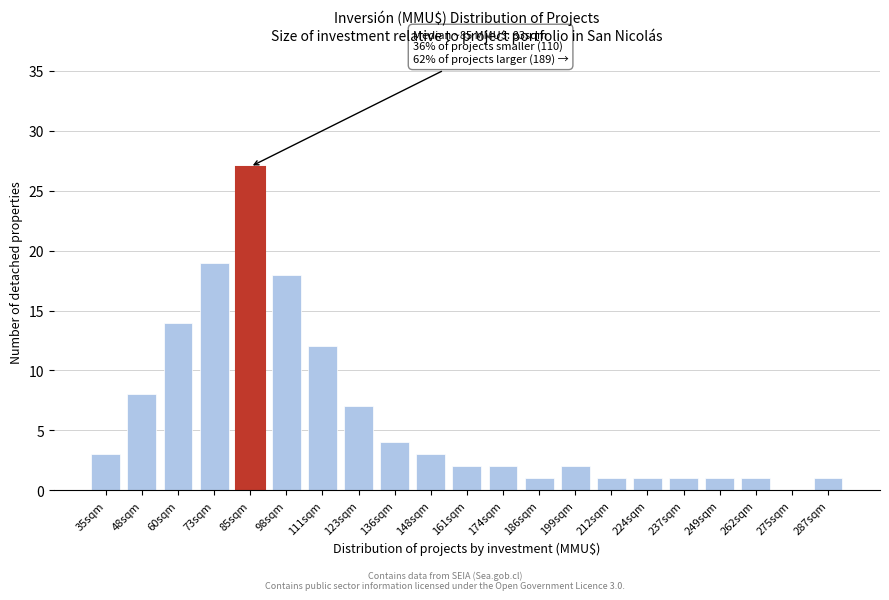

Reading left to right, transcribe all the data shown in this chart.

35sqm=3	48sqm=8	60sqm=14	73sqm=19	85sqm=27	98sqm=18	111sqm=12	123sqm=7	136sqm=4	148sqm=3	161sqm=2	174sqm=2	186sqm=1	199sqm=2	212sqm=1	224sqm=1	237sqm=1	249sqm=1	262sqm=1	275sqm=0	287sqm=1